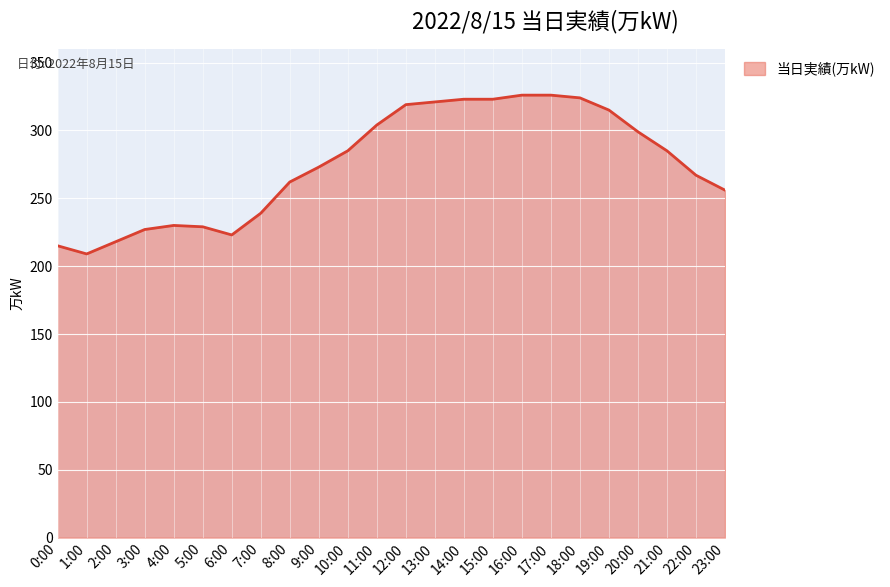

Is it true that the value at 10:00 is 285?

True